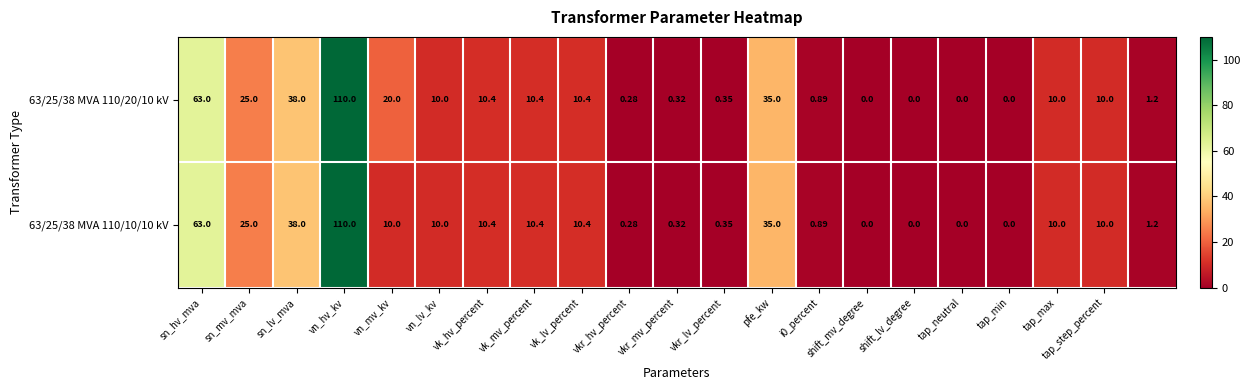

List the series in order of their overall mean, highest first.

63/25/38 MVA 110/20/10 kV, 63/25/38 MVA 110/10/10 kV